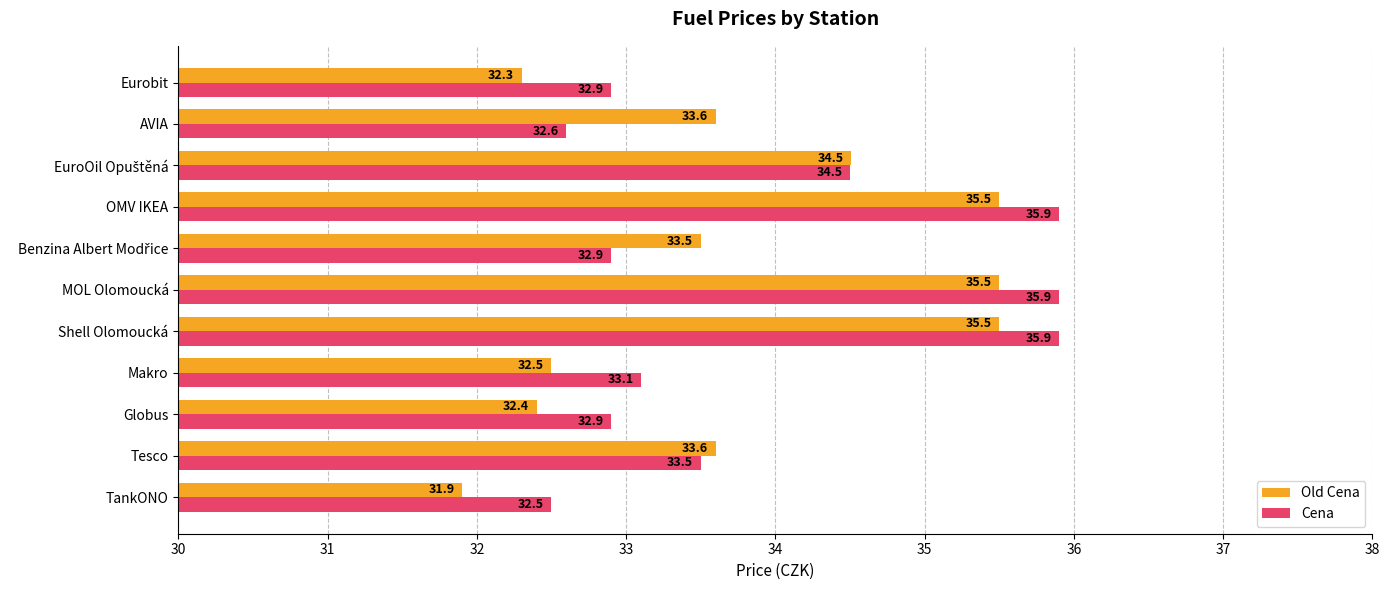

What is the maximum value for Cena?

35.9